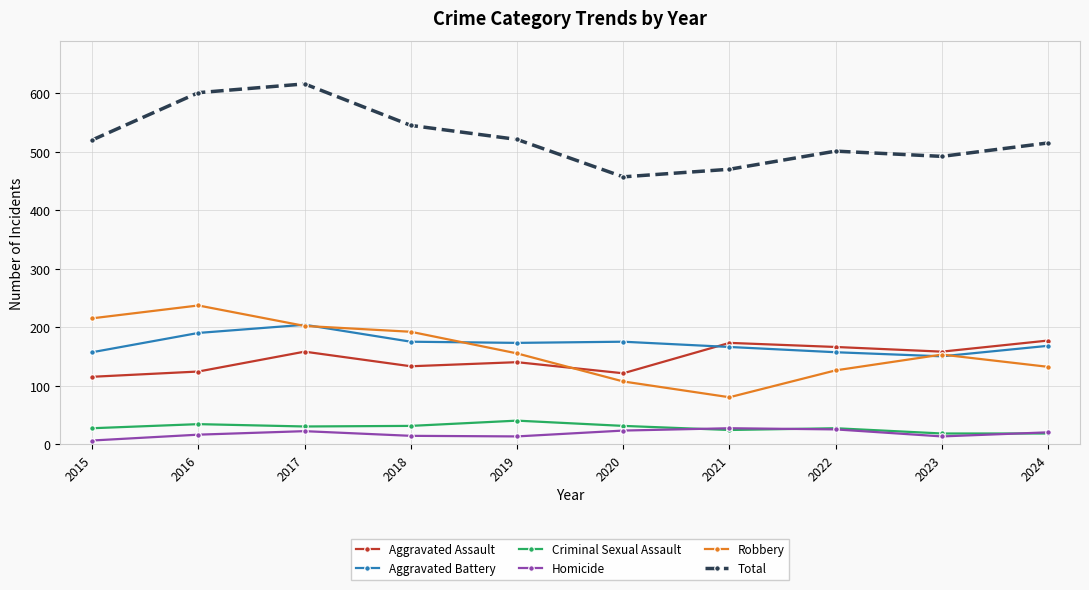

What is the value of the Aggravated Battery point at the 10th from the left?

168